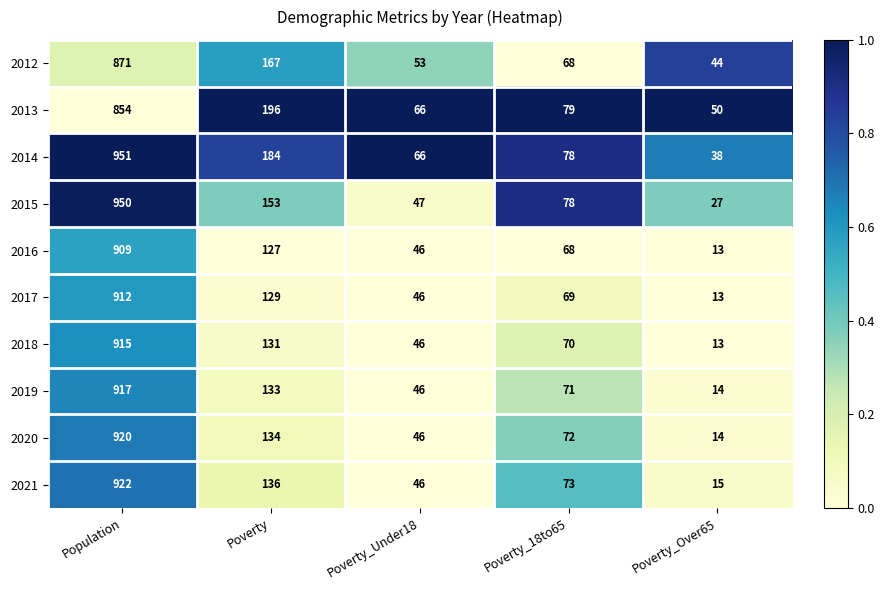

Is it true that 2012 equals 167 at Poverty?

True